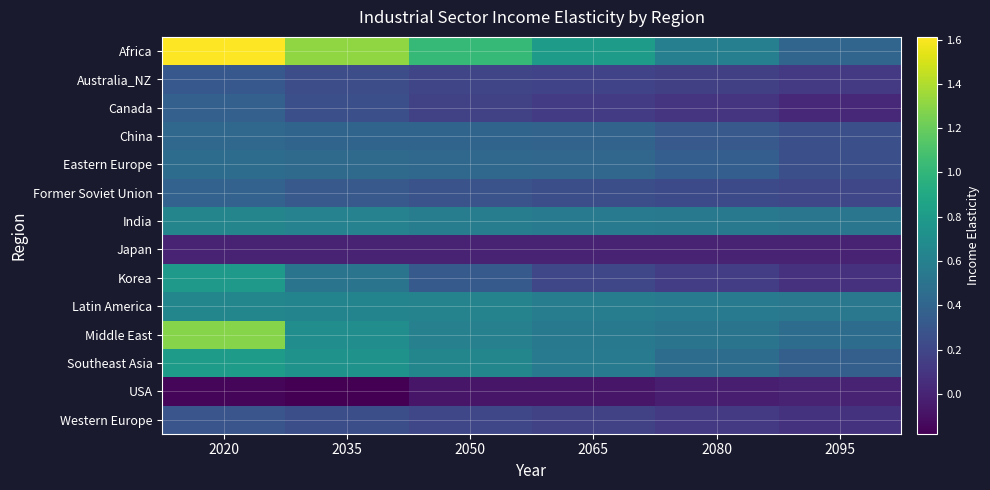

At which category is the sum across all series the highest?

2020